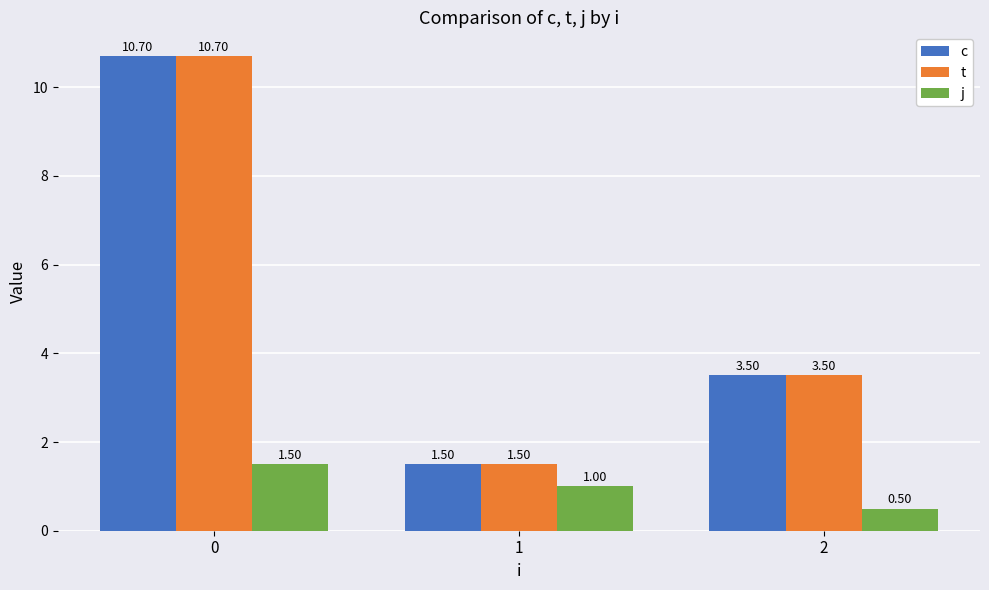

At how many categories does at least one series exceed 7?

1